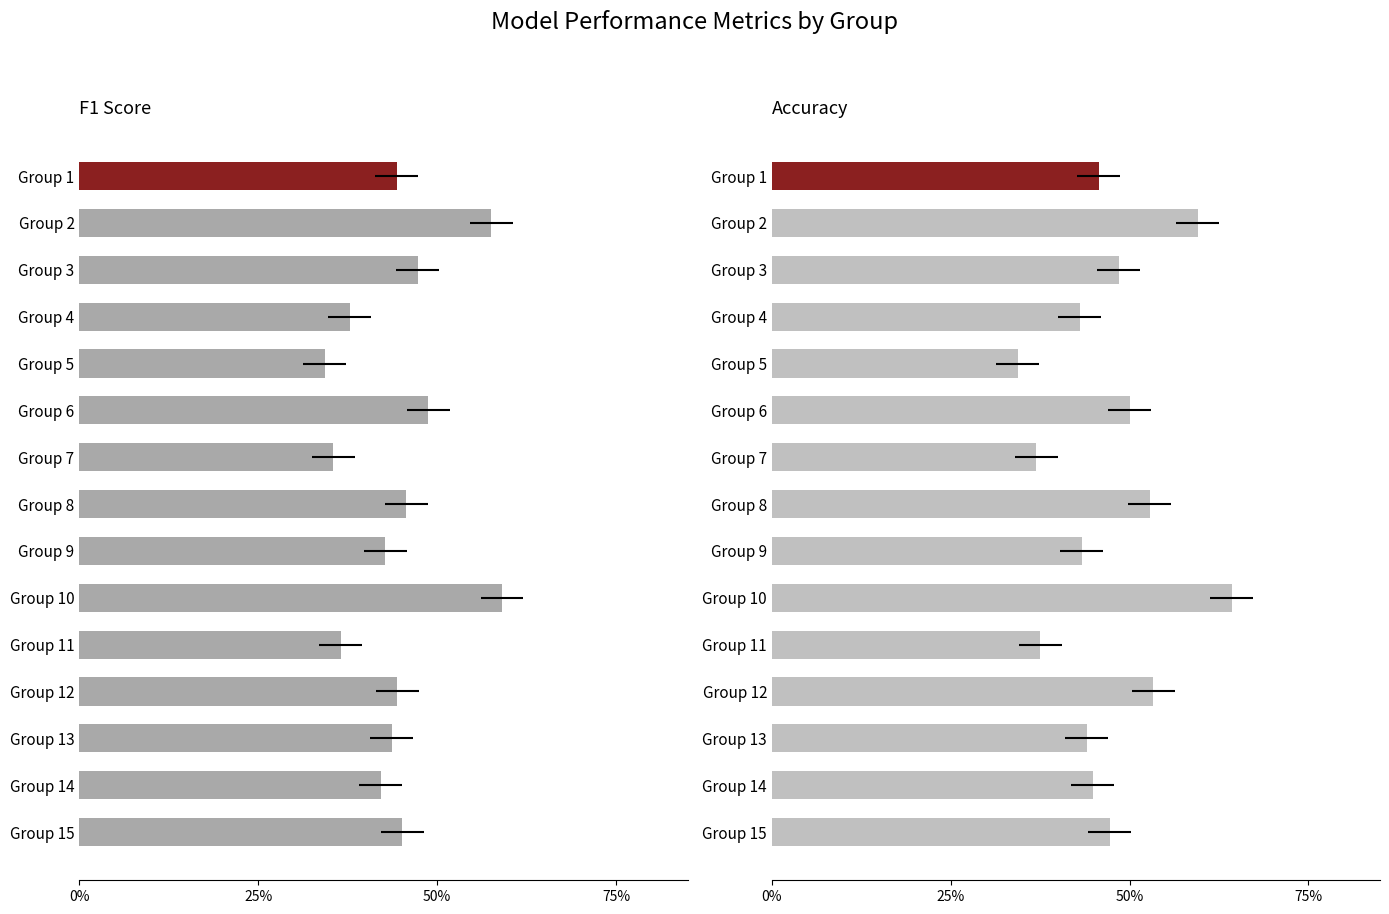

Where is f1 nearest to the value 0?

Group 5